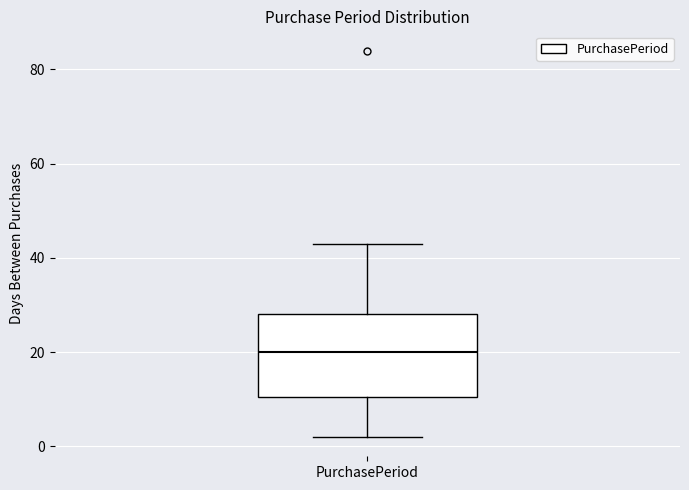

Transcribe this box plot: give where the median line is, the range the box spans, and where the two whiskers end, as read against the y-axis. The values are not printed on the chart, so give them approximately, as read against the axis.

median 20, box 10 to 28, whiskers 2 to 44